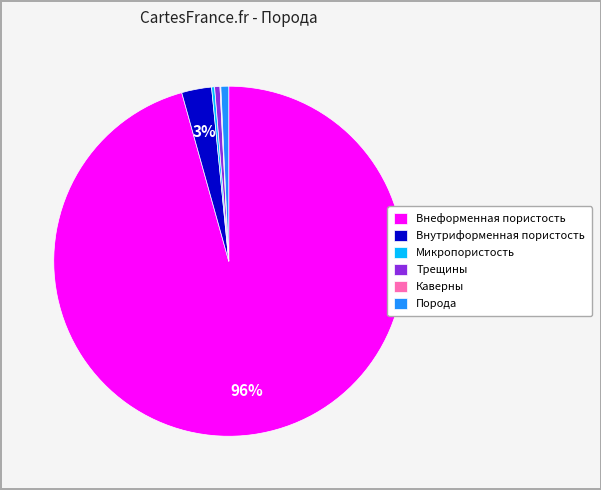

What is the largest slice in the pie chart?

Внеформенная пористость